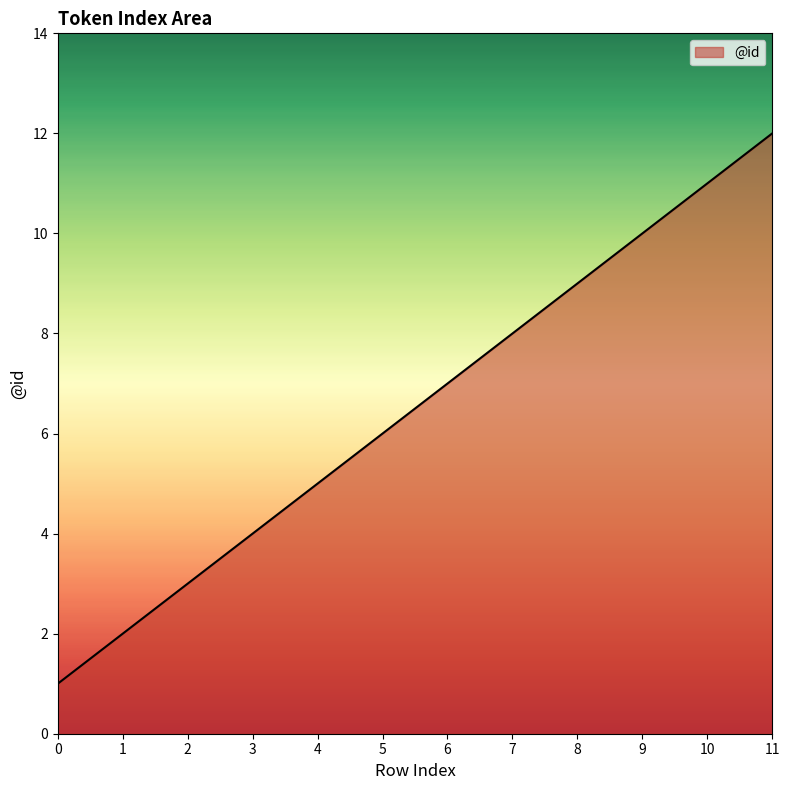

Rank the categories by value from lowest to highest.

0, 1, 2, 3, 4, 5, 6, 7, 8, 9, 10, 11